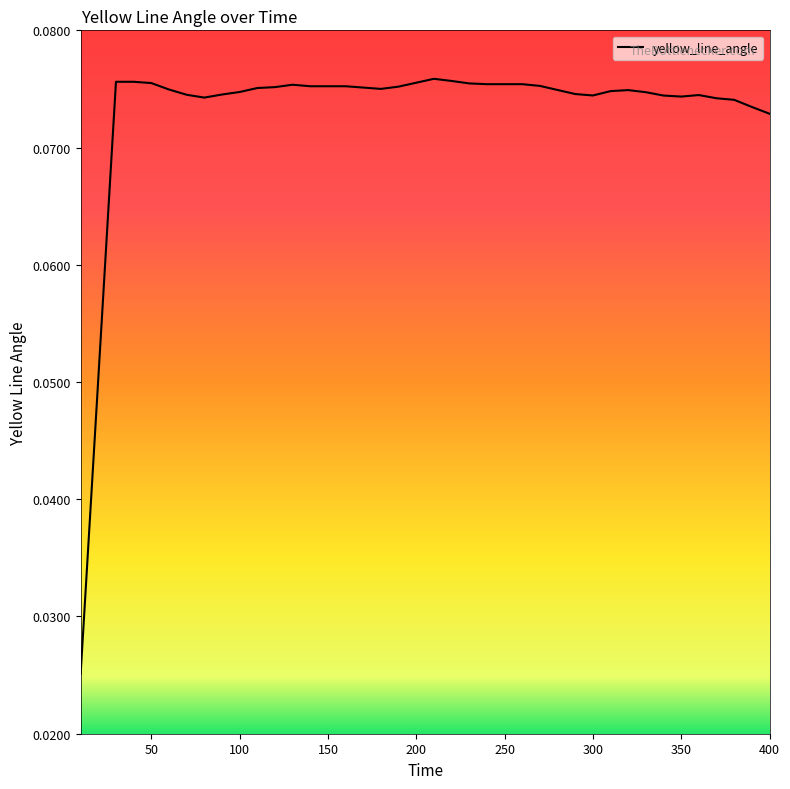

Is this an area chart (filled region under the line)?

No